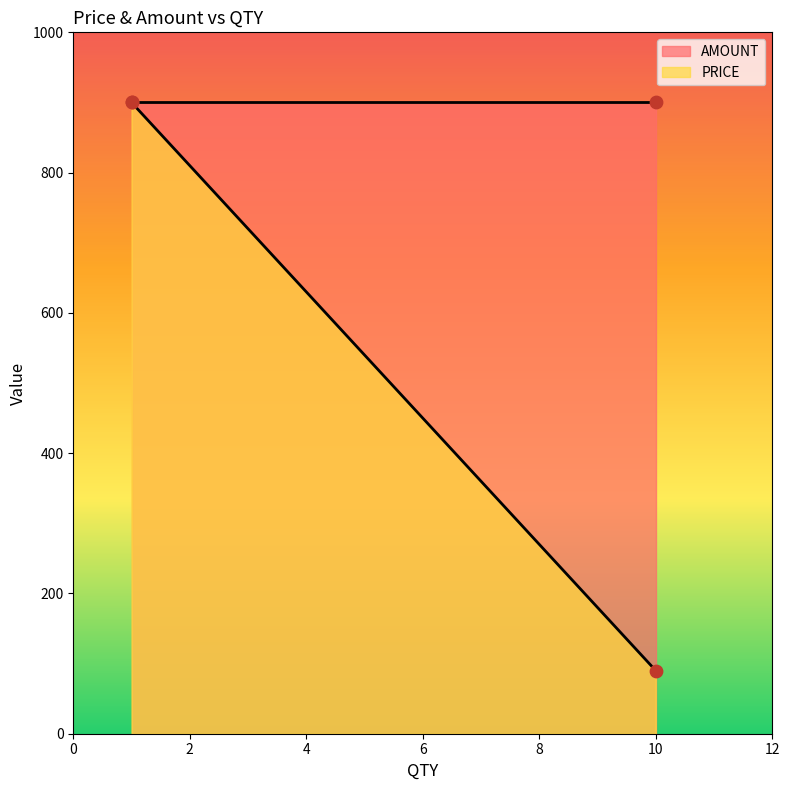

Which series contains the highest Y value?

AMOUNT